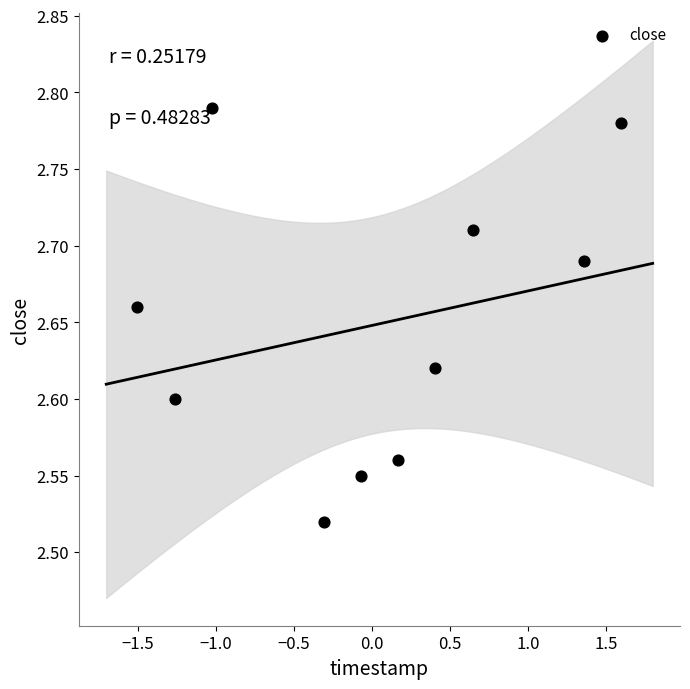

What is the range of Y values (max minus min)?

0.3